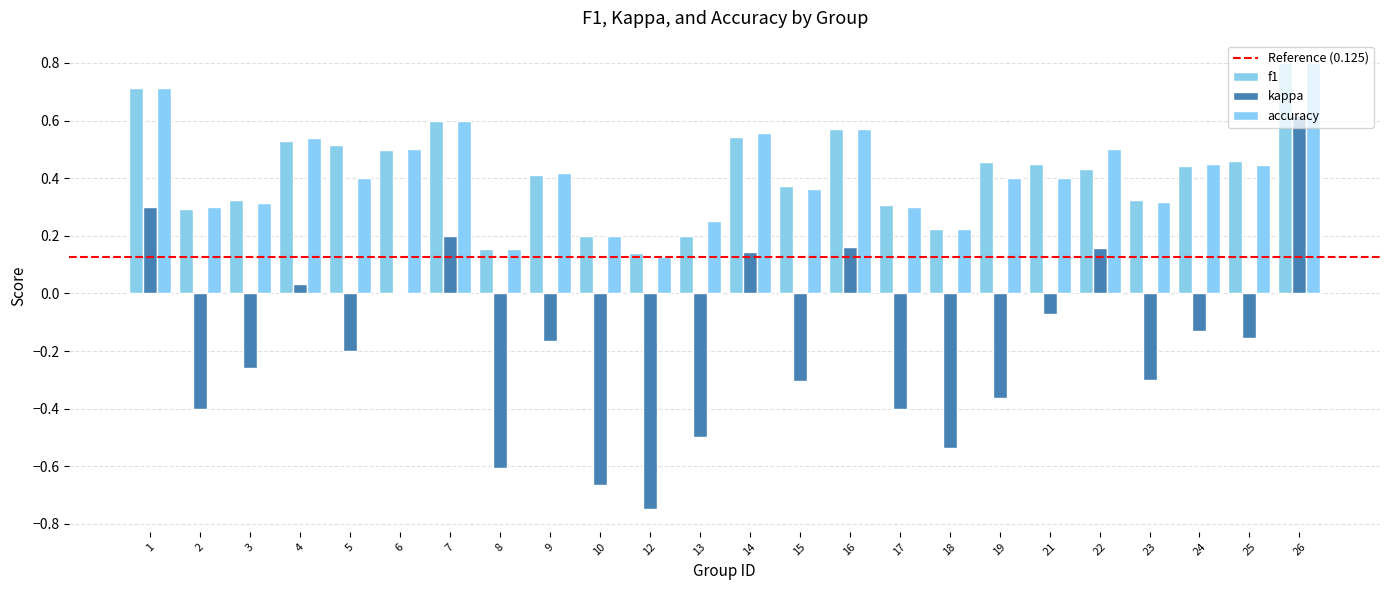

What is the maximum value for f1?

0.8